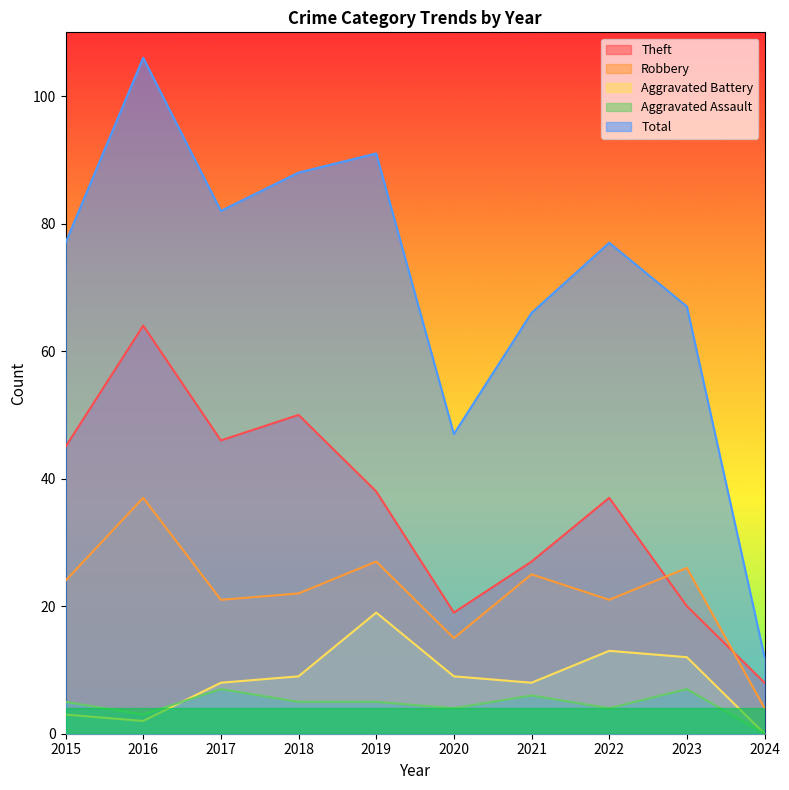

Where is Theft nearest to the value 36?

2022